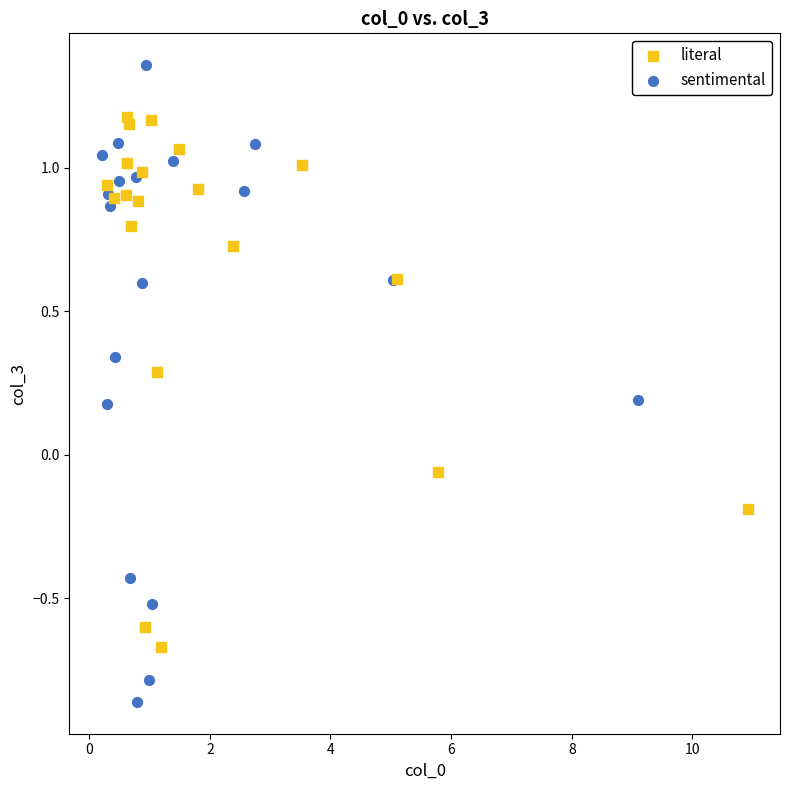

Which series contains the lowest Y value?

sentimental